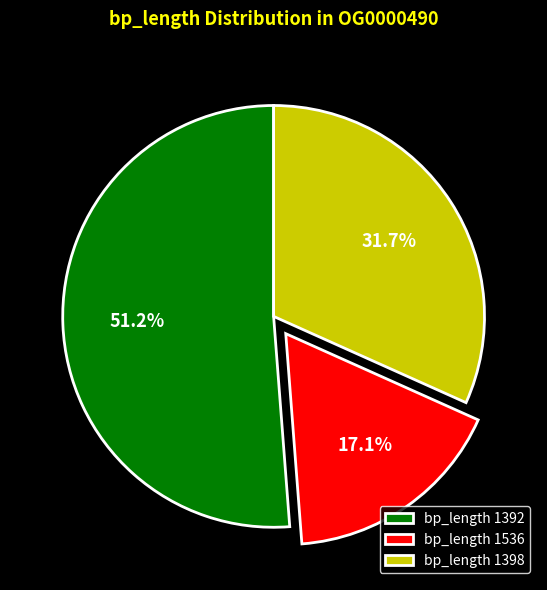

What is the smallest slice in the pie chart?

bp_length 1536